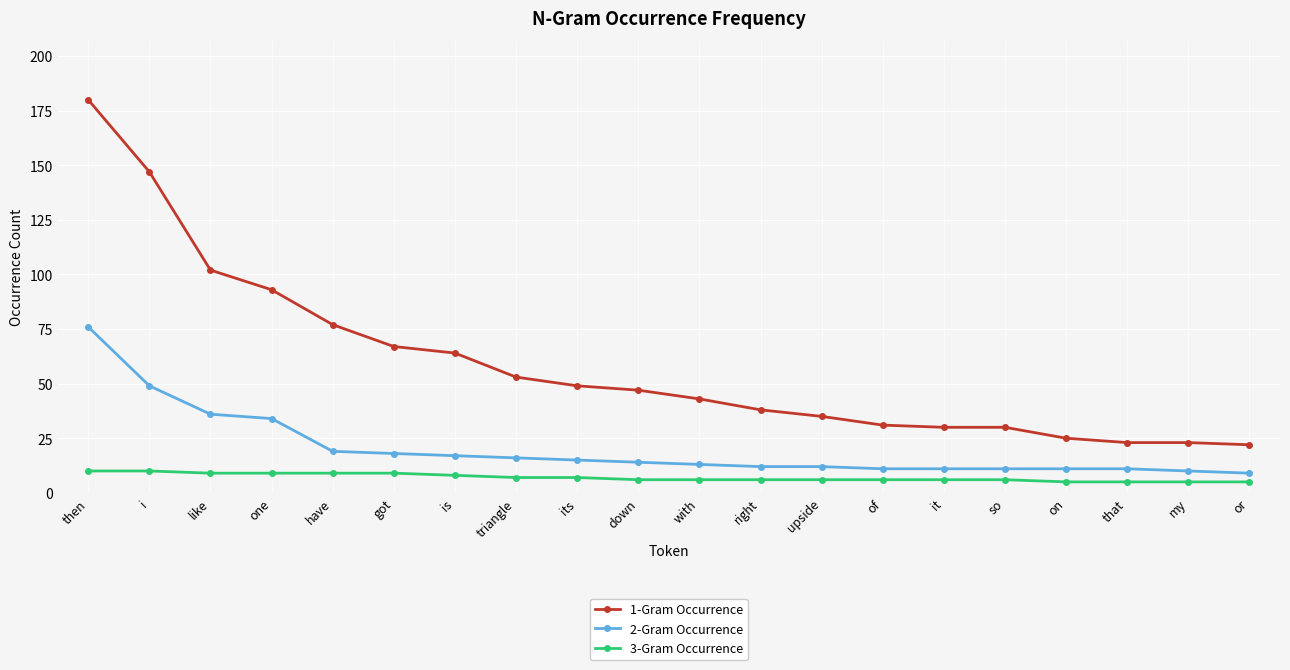

What is the difference between the maximum and minimum values in the 3-Gram Occurrence series?

5